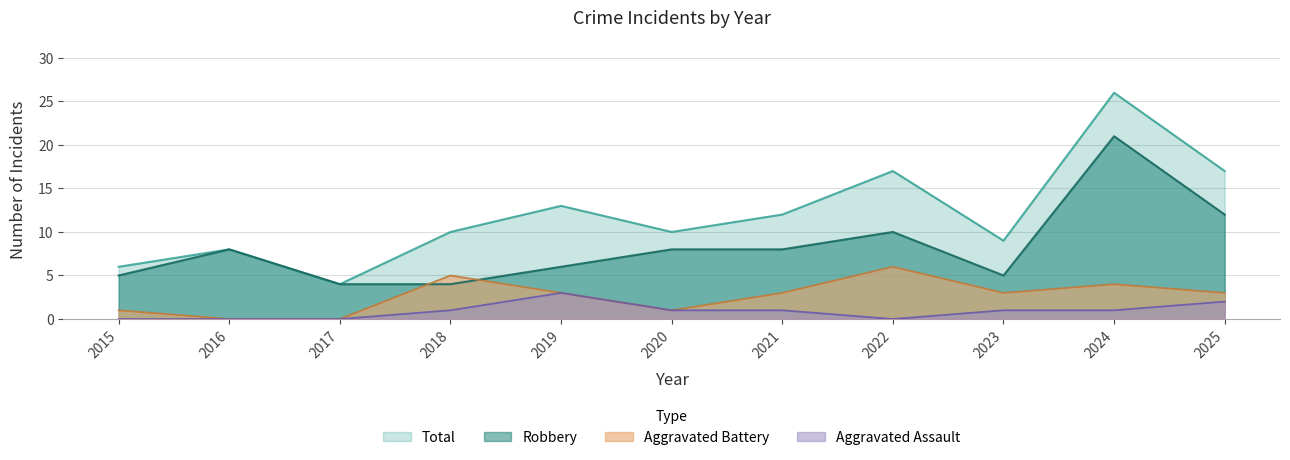

Where is the first local maximum for Aggravated Assault?

2019